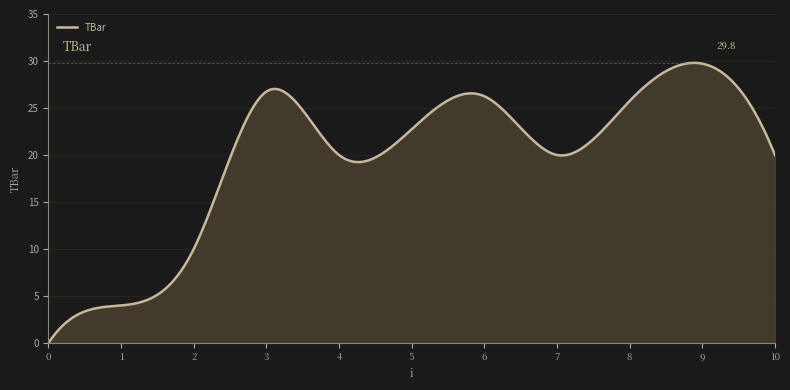

Does the chart have visible grid lines?

Yes